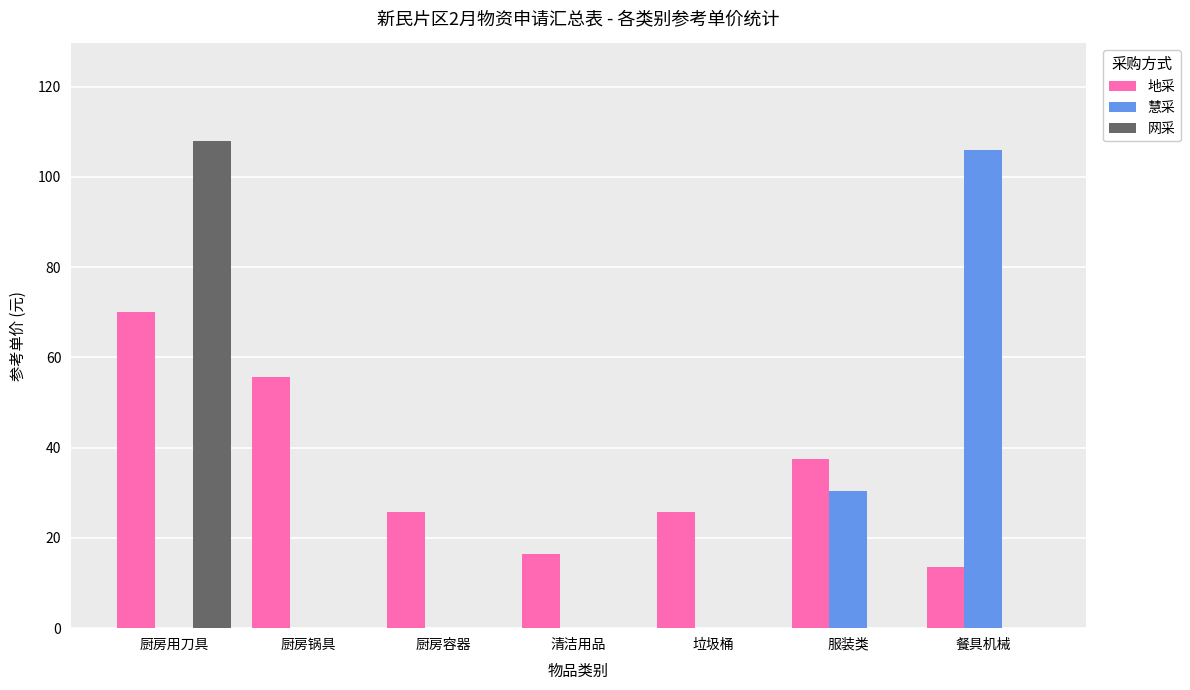

What is the sum of the 网采 values at 厨房用刀具 and 厨房容器?

108.0